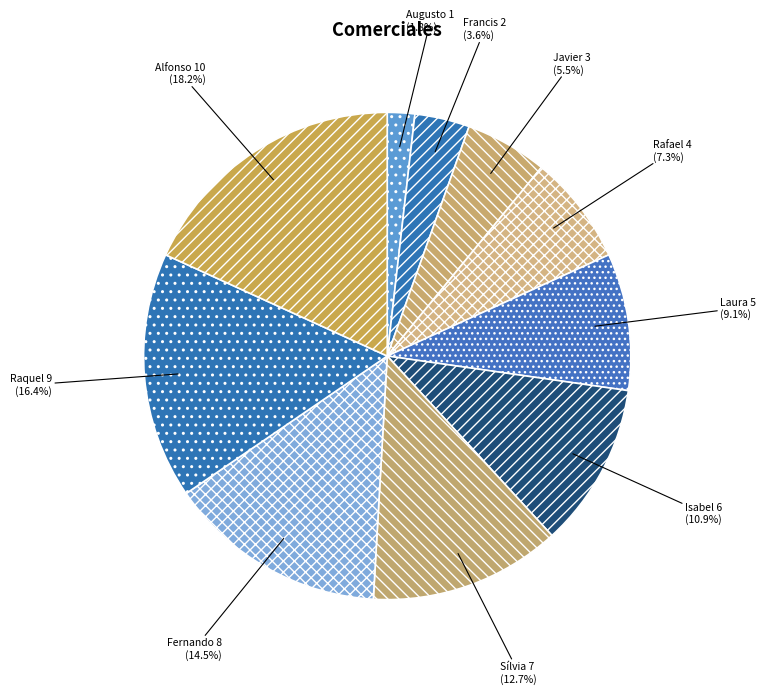

How many segments does this pie chart have?

10